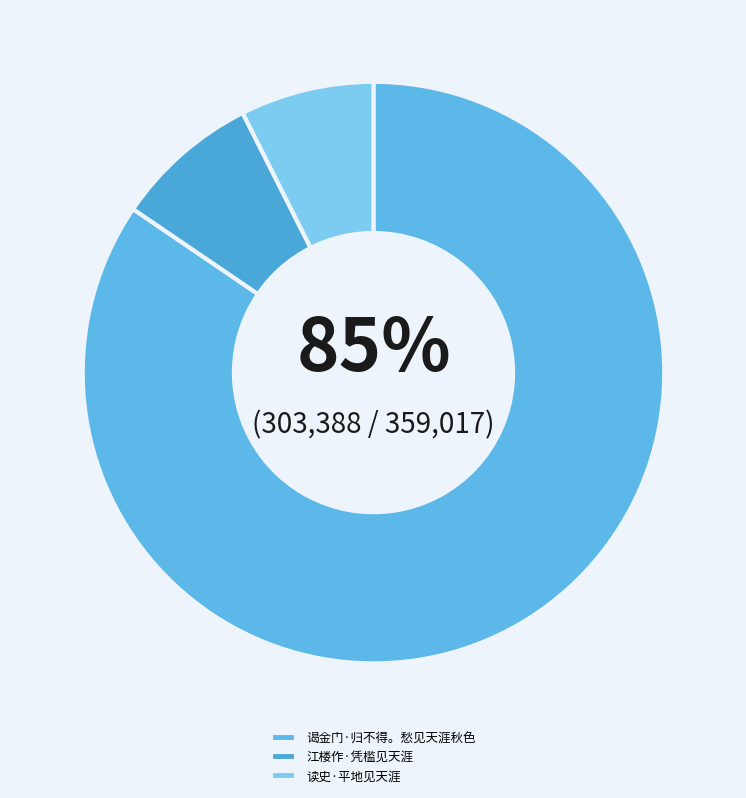

How many segments does this pie chart have?

3